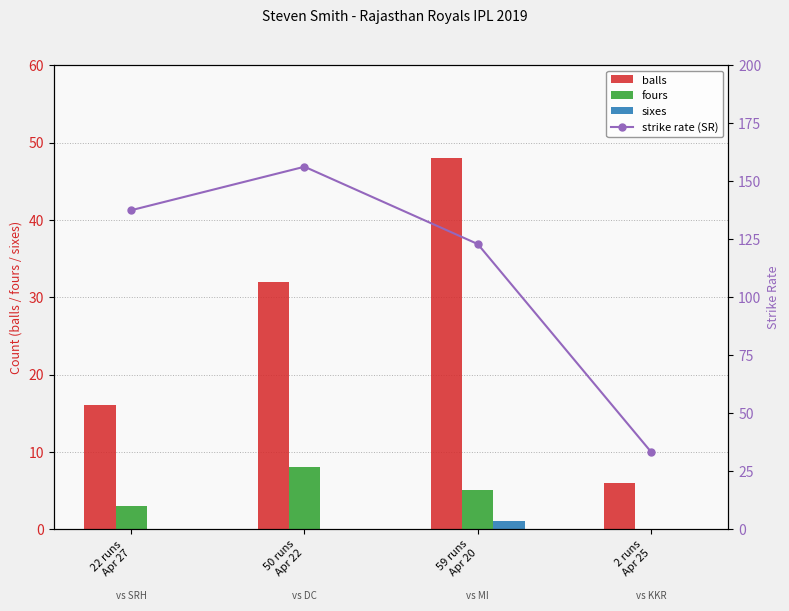

How many groups of bars are there?

4